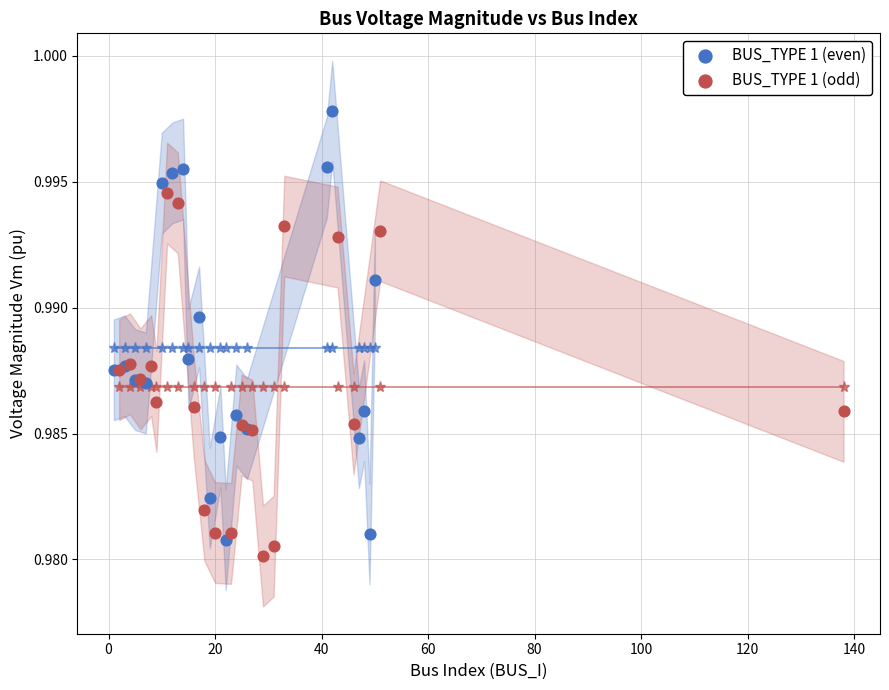

Which series contains the highest Y value?

BUS_TYPE 1 (even)